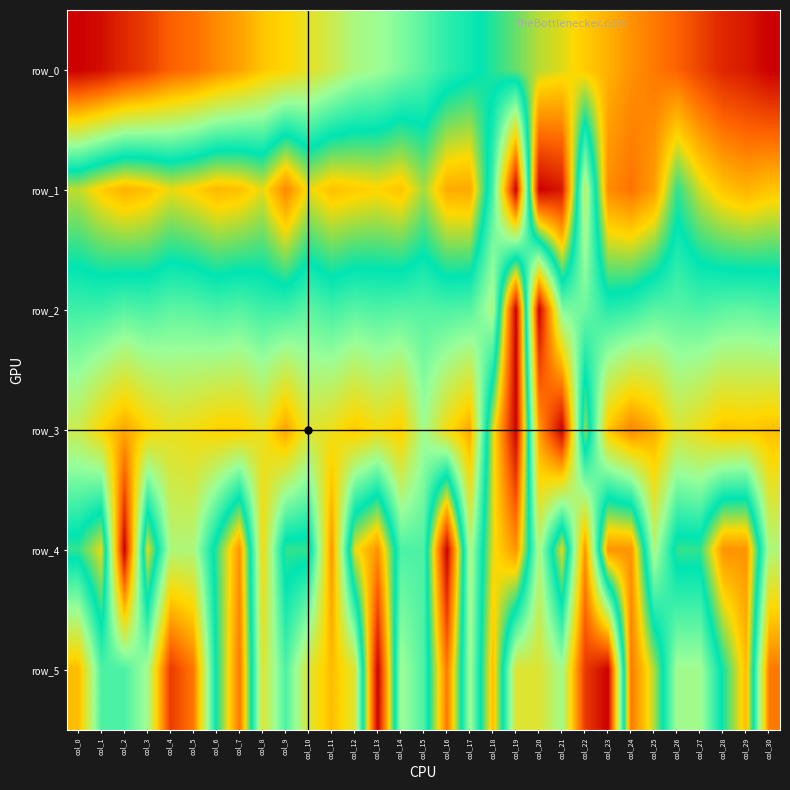

How many values in row_1 are above zero?

30